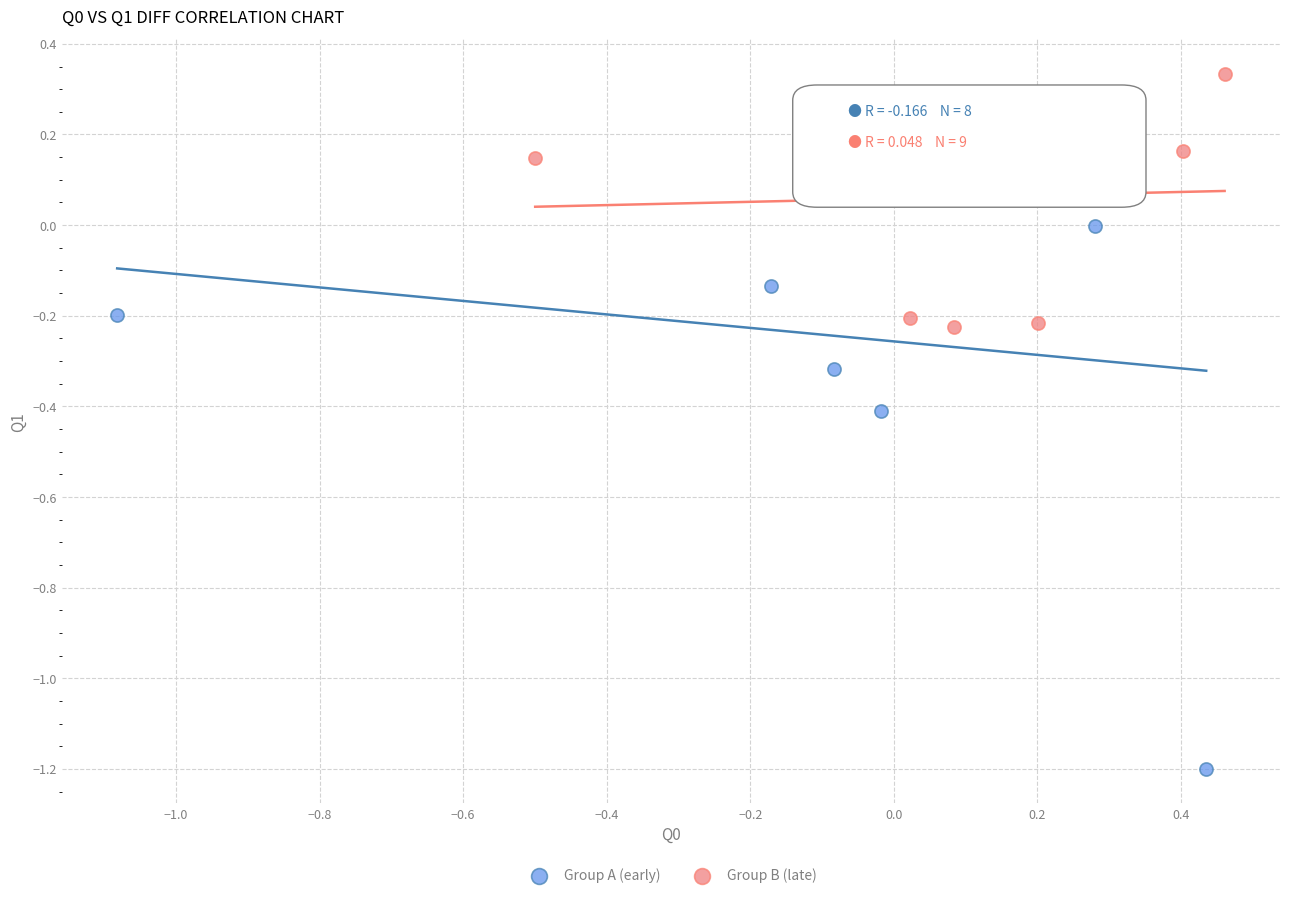

Which series contains the lowest Y value?

Group A (early)